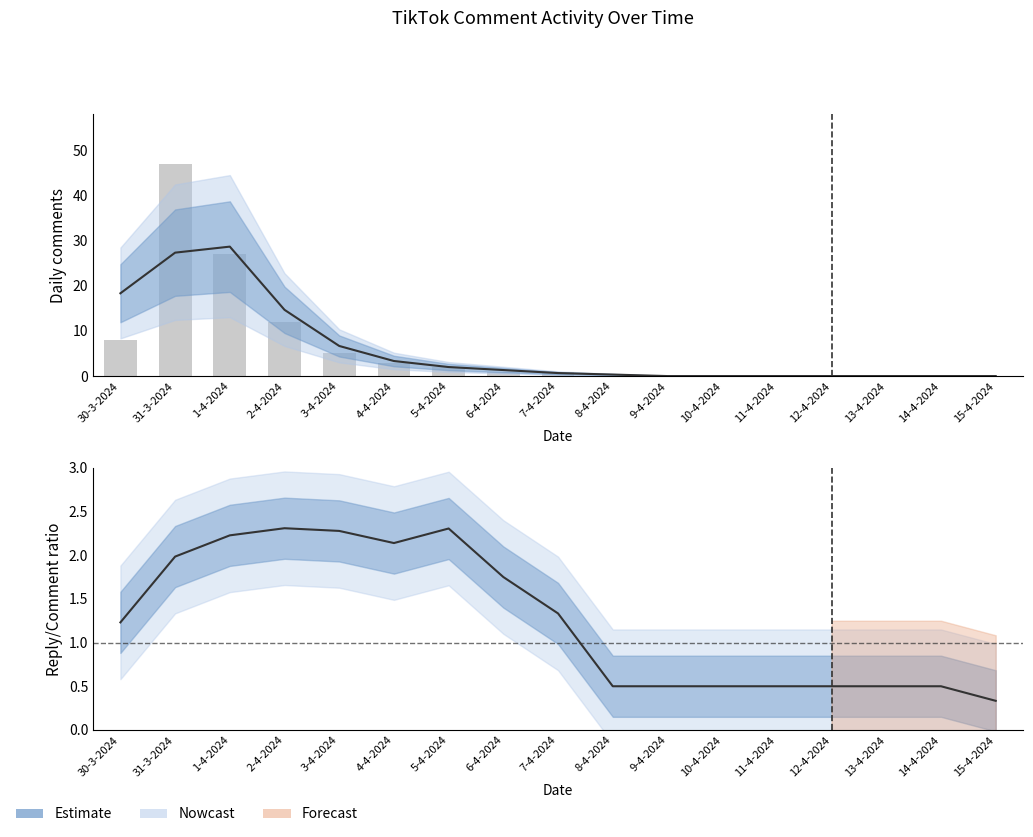

List the labels in order of value, largest first.

31-3-2024, 1-4-2024, 2-4-2024, 30-3-2024, 3-4-2024, 4-4-2024, 5-4-2024, 6-4-2024, 7-4-2024, 8-4-2024, 9-4-2024, 10-4-2024, 11-4-2024, 12-4-2024, 13-4-2024, 14-4-2024, 15-4-2024